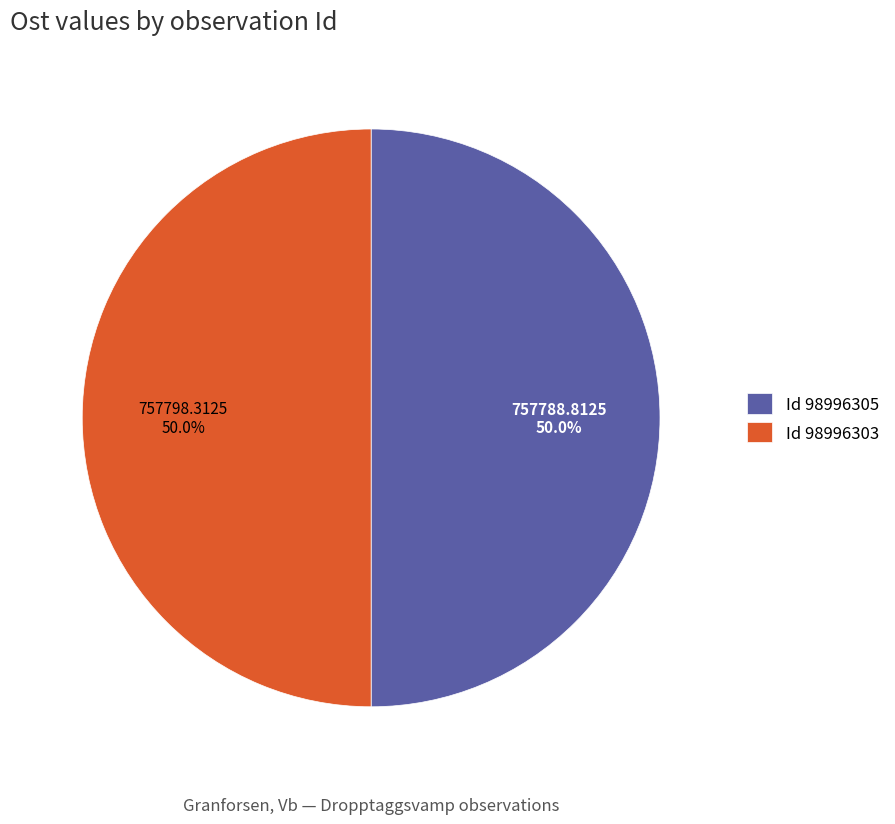

What is the ratio of the value at Id 98996305 to the value at Id 98996303?

1.0